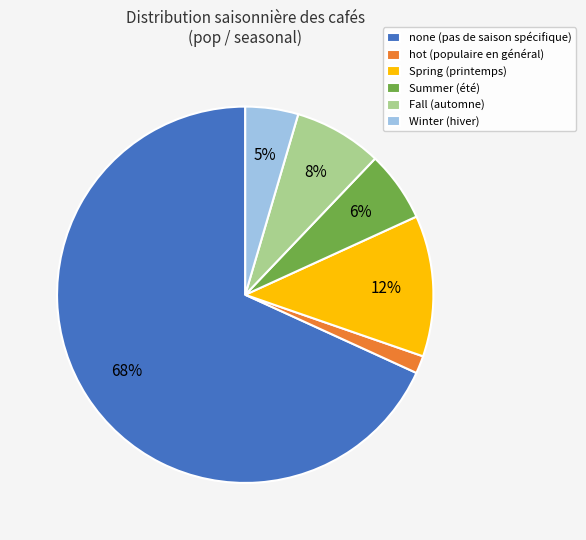

Is it true that Summer is 1% of the pie?

False